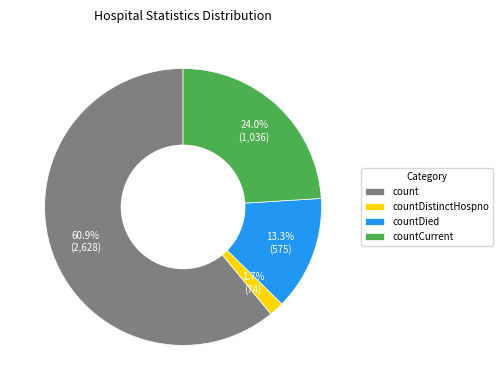

Is there any slice that represents more than half of the pie?

Yes